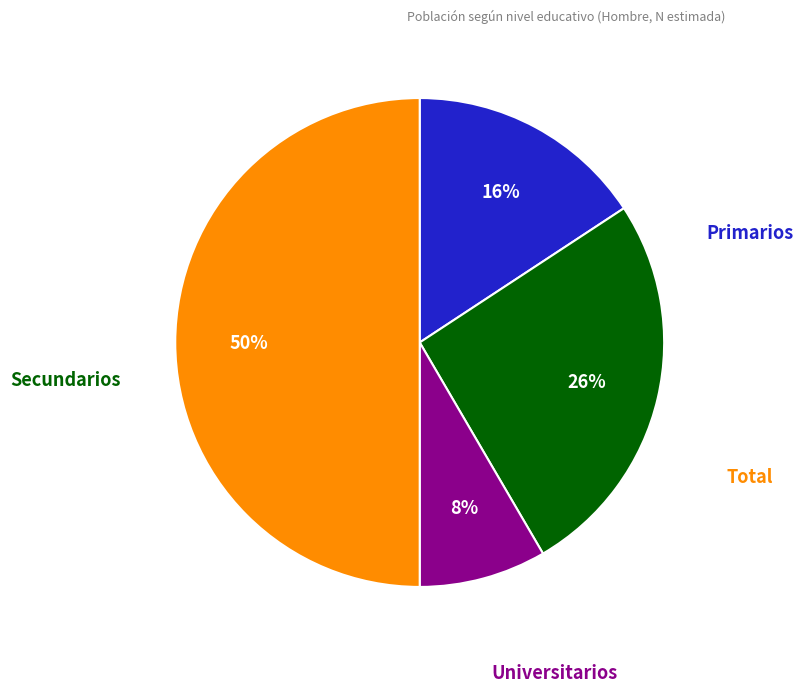

To the nearest percent, what is the difference between the largest and smallest slice percentages?

42%